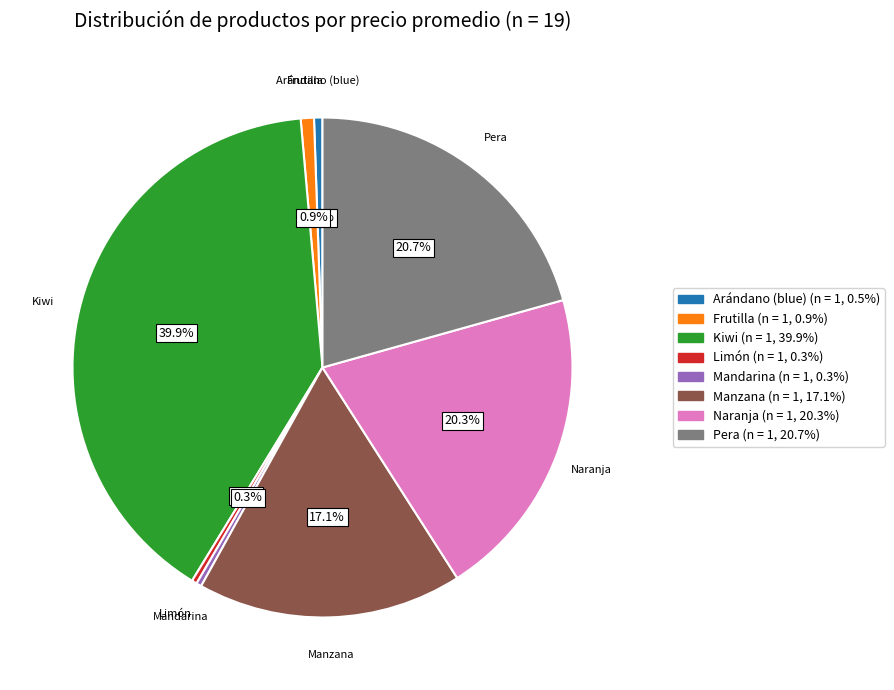

What is the largest slice in the pie chart?

Kiwi